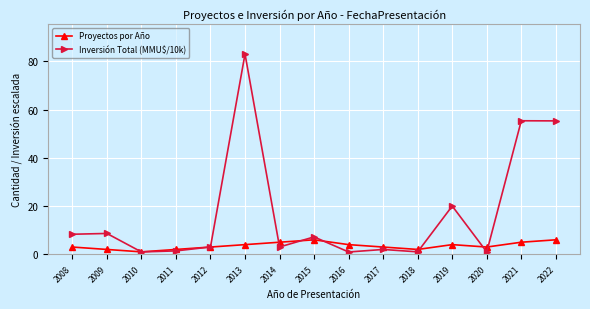

Which label corresponds to the largest value in the chart?

2013